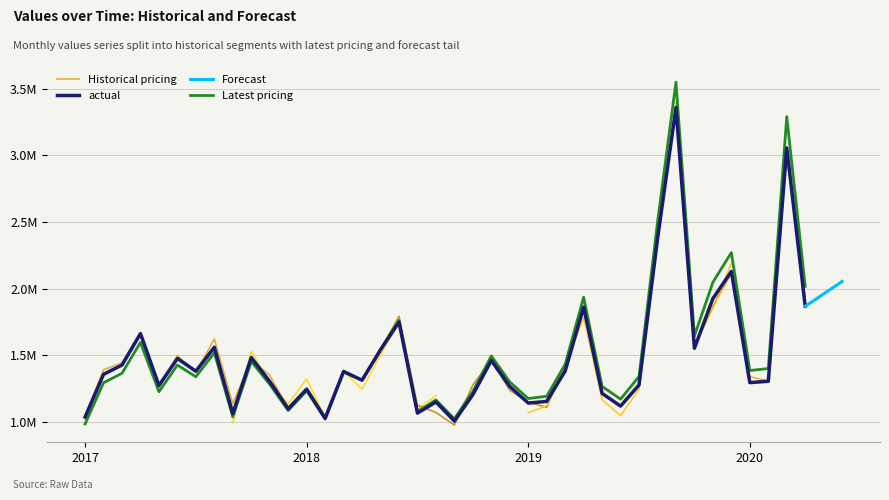

Which category has the lowest value across all series?

2018-09